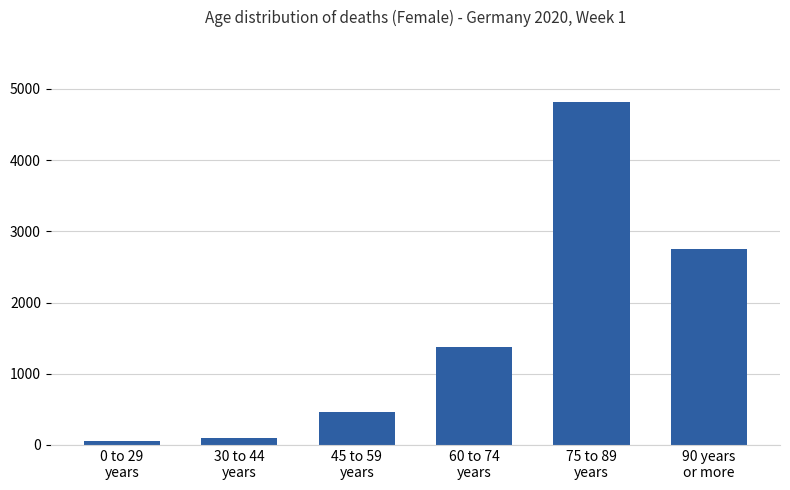

What is the sum of the values at 0 to 29
years and 30 to 44
years?

142